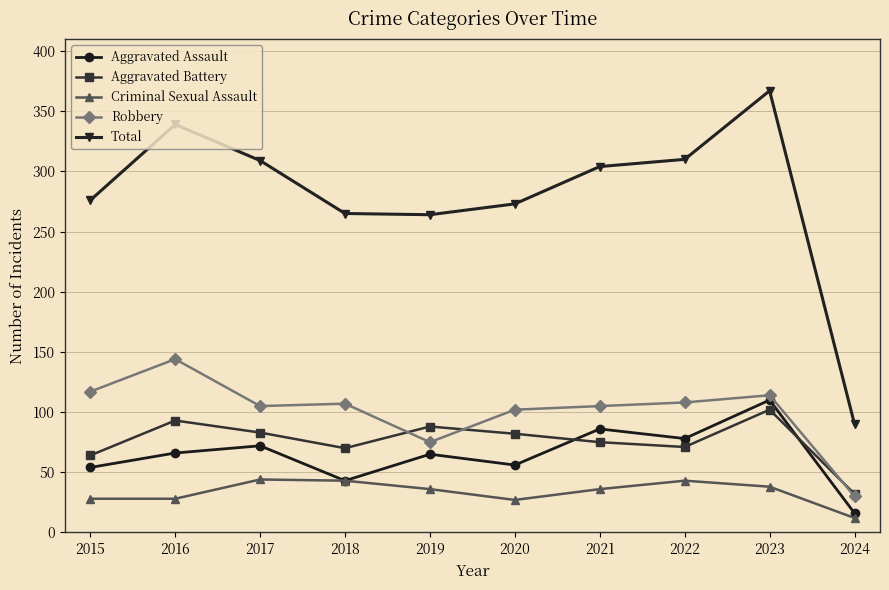

What is the difference between the maximum and second lowest values in the Robbery series?

69